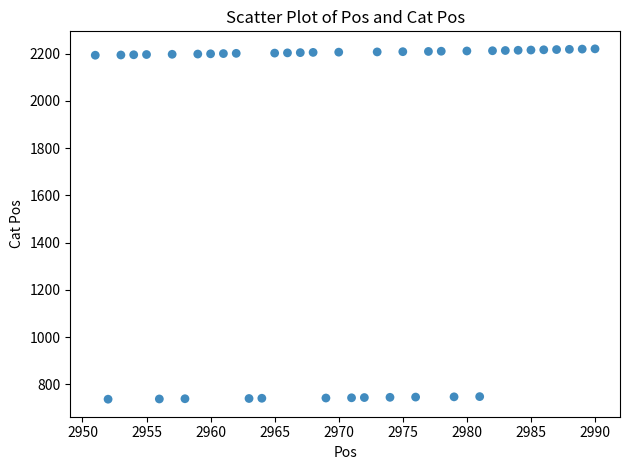

What is the range of X values (max minus min)?

39